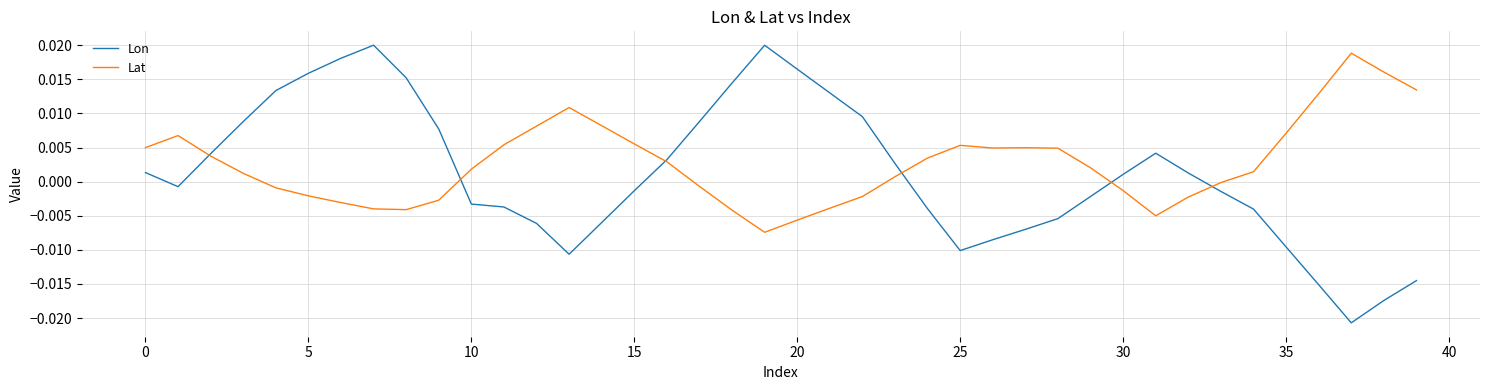

Does the chart display data point markers on the line(s)?

No